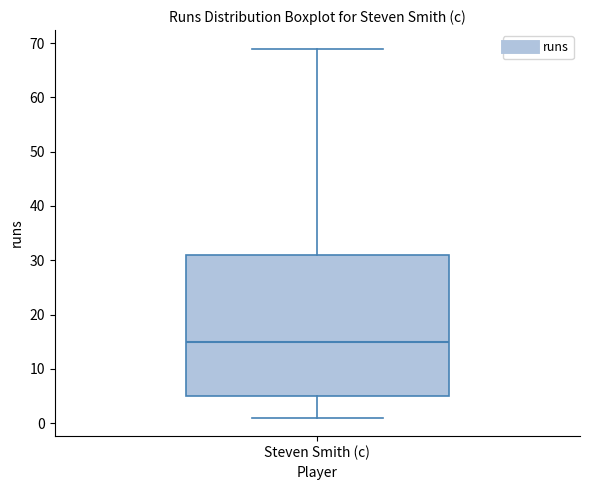

Read this box plot against the y-axis: the position of the median line, the range covered by the box, and the ends of both whiskers. The values are not printed on the chart, so give them approximately, as read against the axis.

median 15, box 5 to 31, whiskers 1 to 69